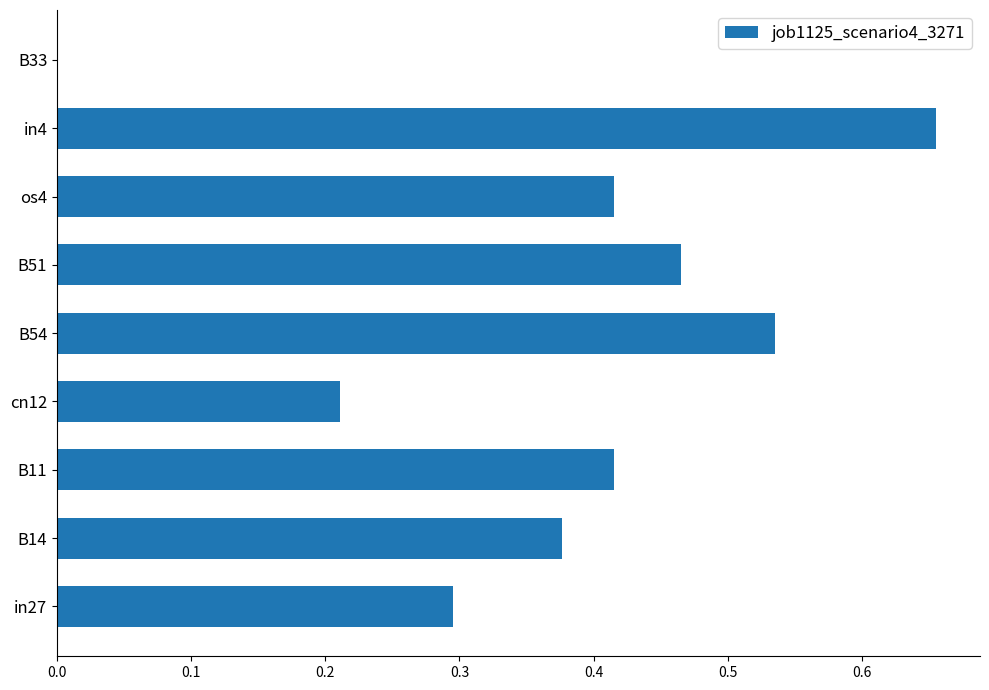

Between B54 and in27, which is larger?

B54